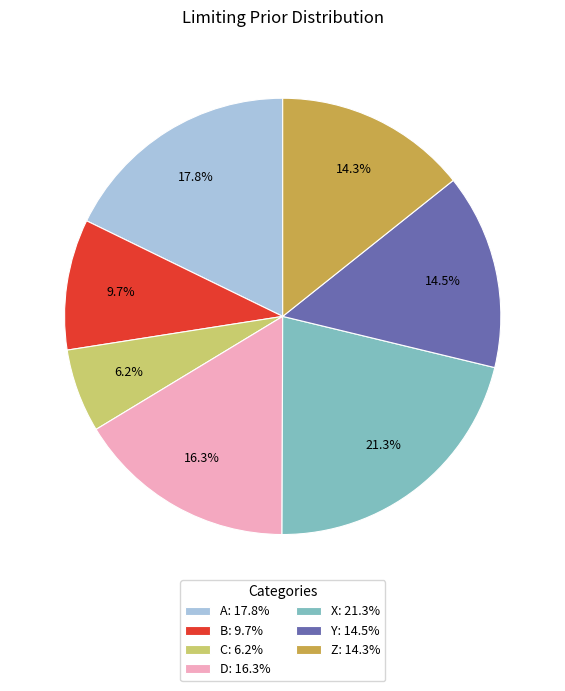

Is there any slice that represents more than half of the pie?

No